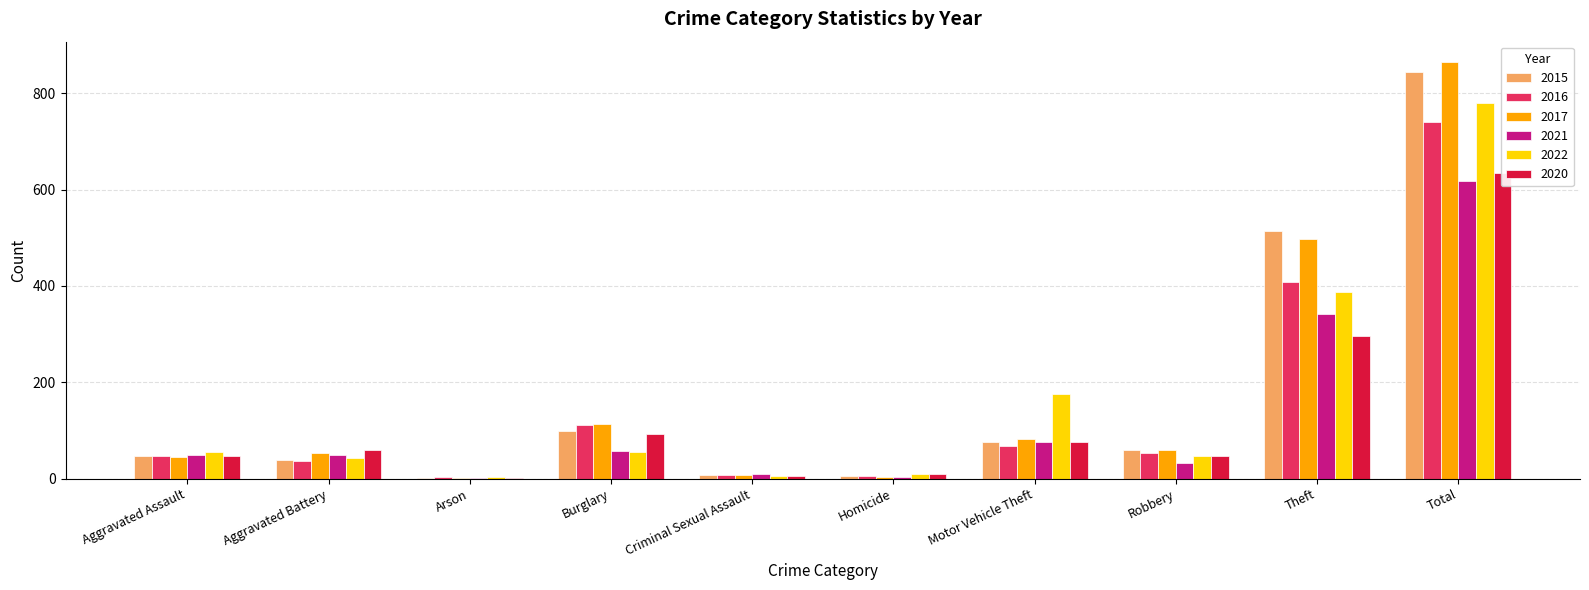

Is the value of 2020 at Aggravated Assault greater than the value of 2016 at Robbery?

No